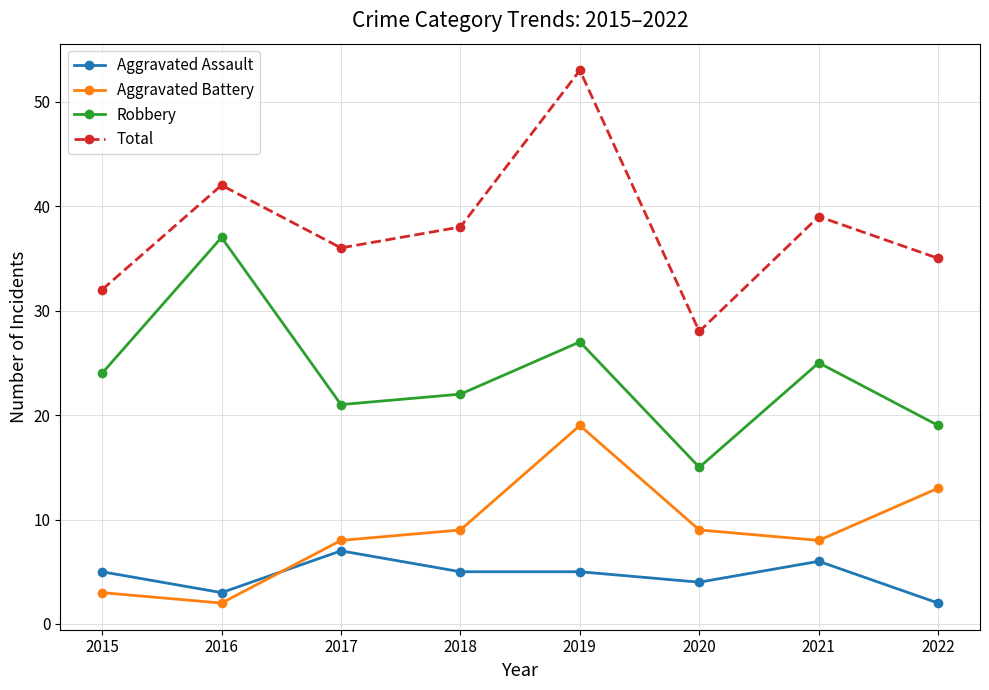

How many lines are shown in the chart?

4